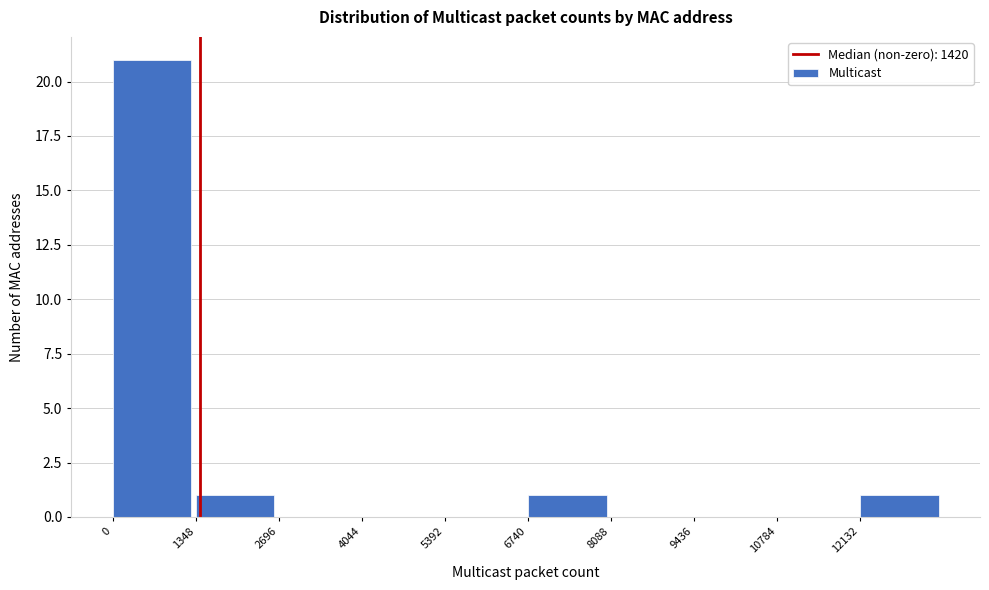

Reading left to right, transcribe this chart: for each bar, give the range it covers on the x-axis and its height. Neither the bar edges nor the heights are printed on the chart, so give them approximately, as read against the axes.

0 to 1400: 21
1400 to 2600: 1
2600 to 4000: 0
4000 to 5400: 0
5400 to 6800: 0
6800 to 8000: 1
8000 to 9400: 0
9400 to 10800: 0
10800 to 12200: 0
12200 to 13400: 1